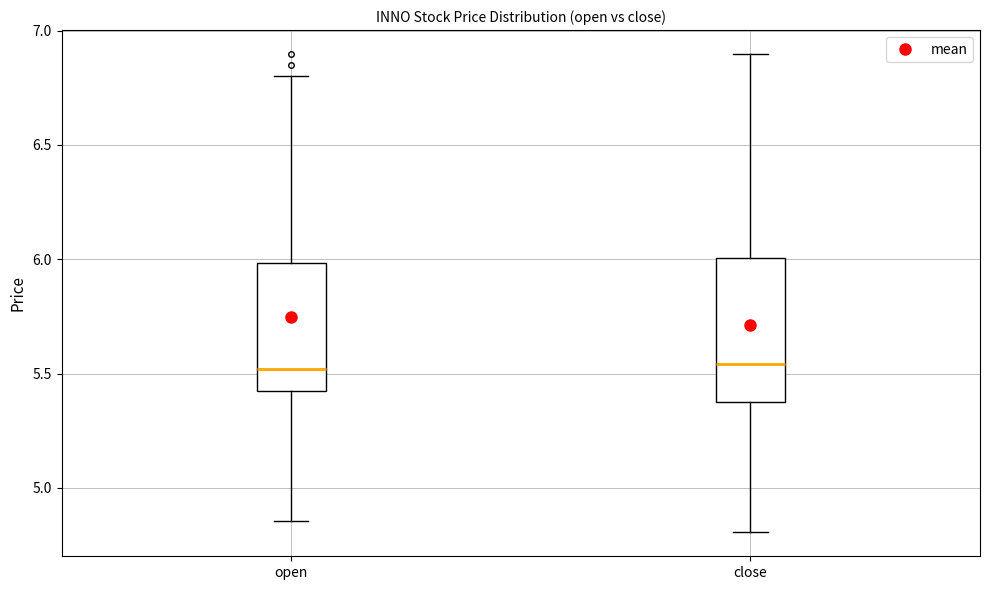

Where does the lower whisker of the box for open end on the y-axis? The values are not printed on the chart, so give them approximately, as read against the axis.

4.85